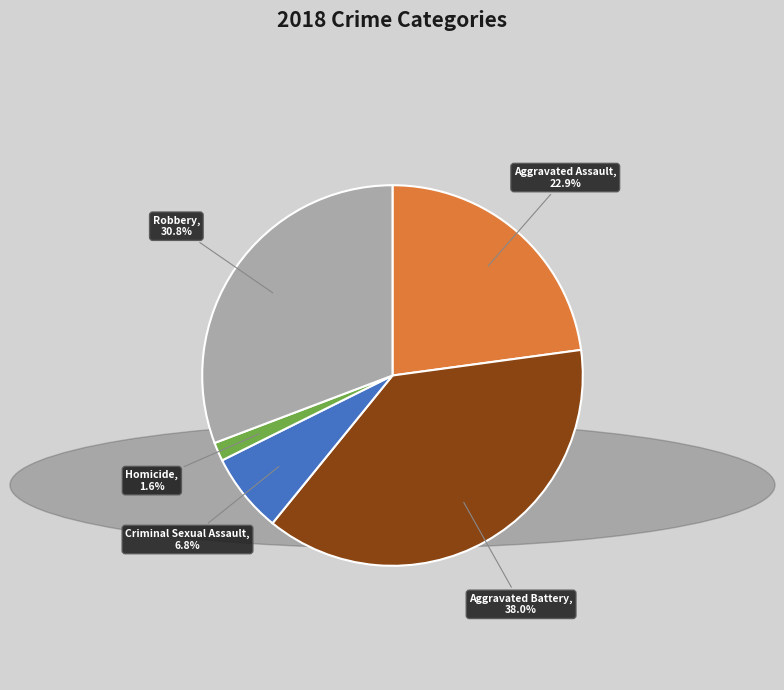

Which slice is the smallest?

Homicide